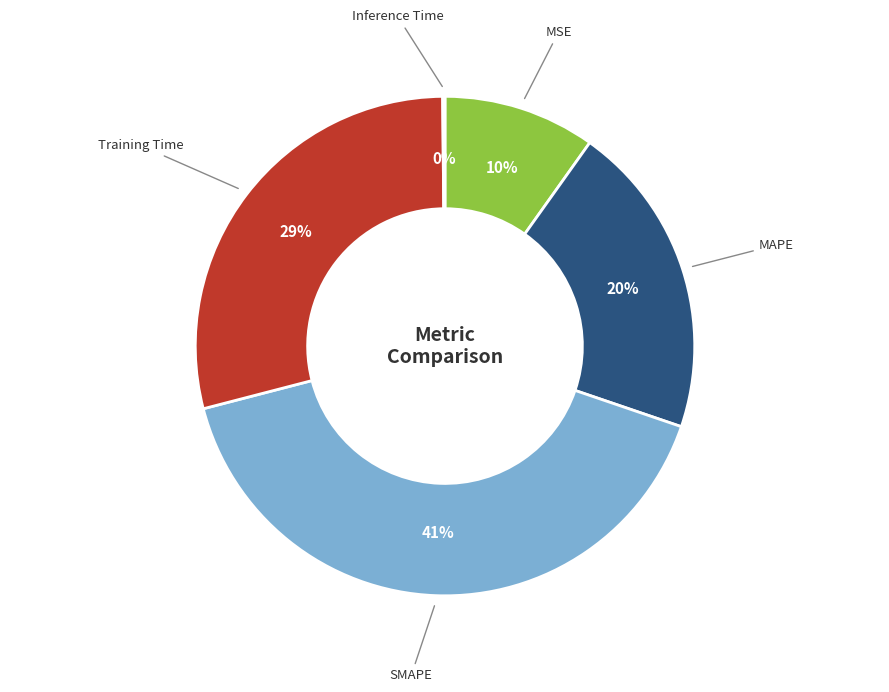

To the nearest percent, what is the difference between the largest and smallest slice percentages?

41%